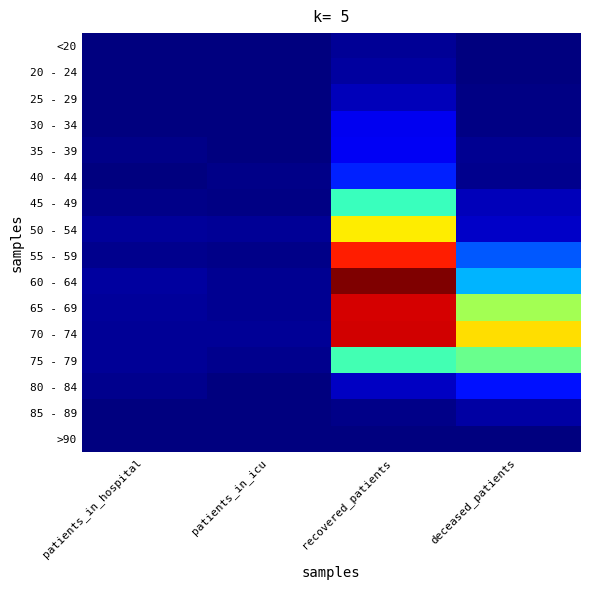

How many series are shown in this chart?

16